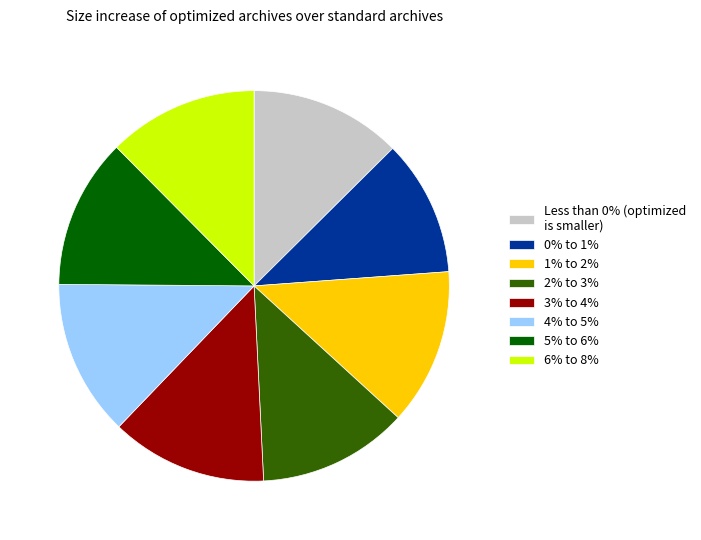

Does 6% to 8% represent more than half of the total?

No